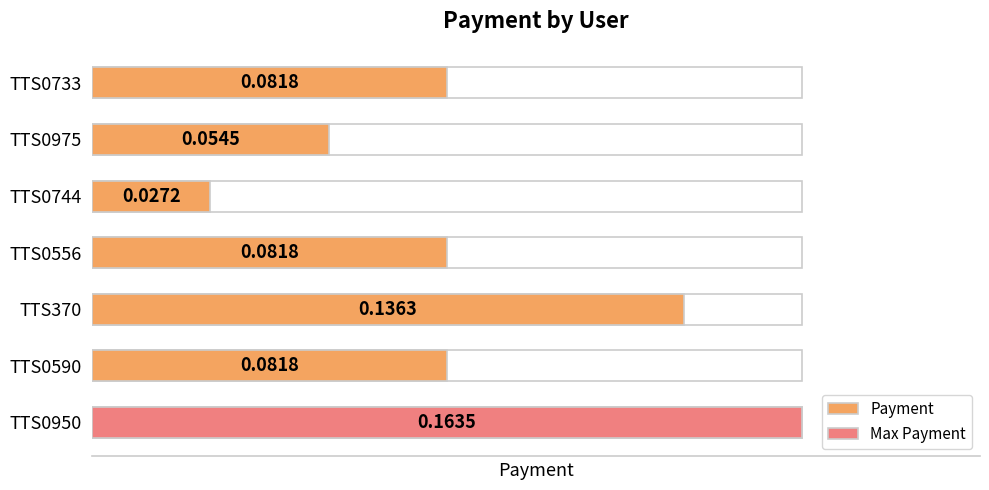

The value at TTS0950 is 0.1. True or false?

False